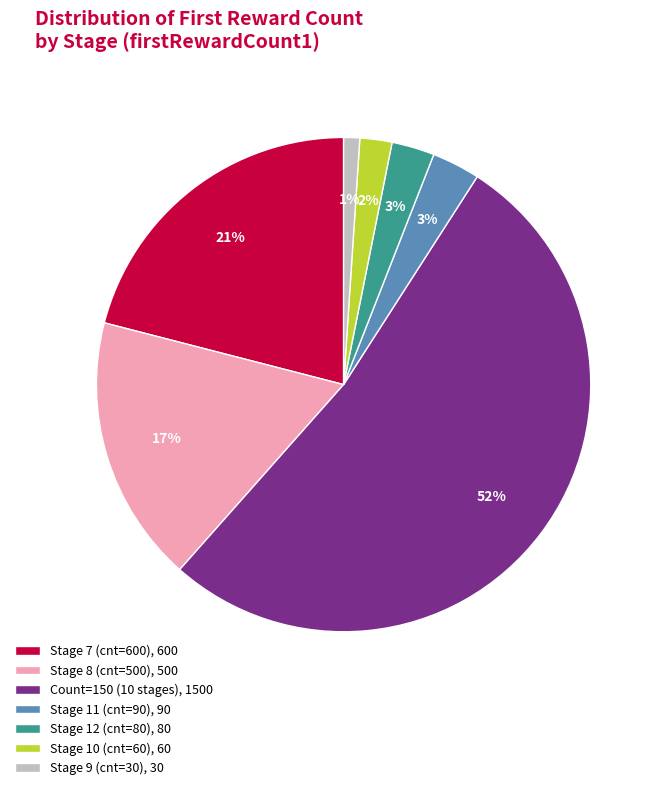

Which has a higher value, Stage 7 (cnt=600), 600 or Stage 11 (cnt=90), 90?

Stage 7 (cnt=600), 600